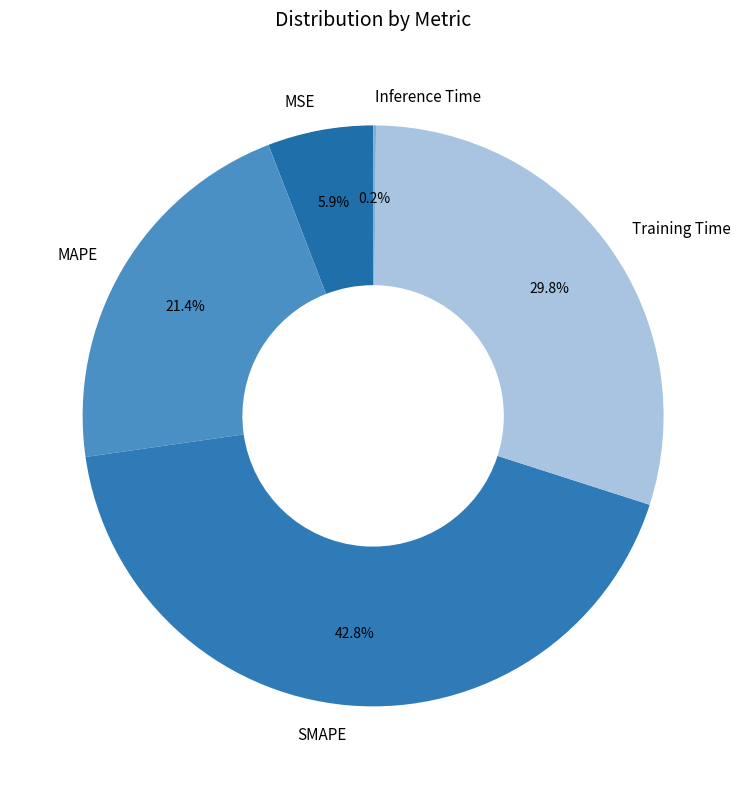

To the nearest percent, what percentage of the pie is Training Time?

30%